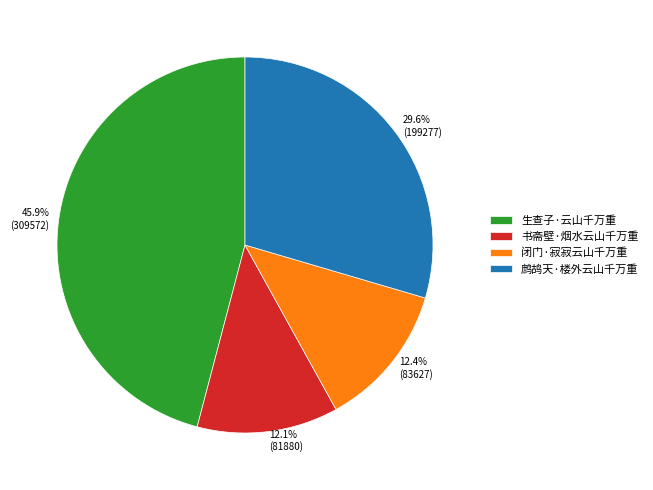

Between 闭门·寂寂云山千万重 and 鹧鸪天·楼外云山千万重, which is larger?

鹧鸪天·楼外云山千万重